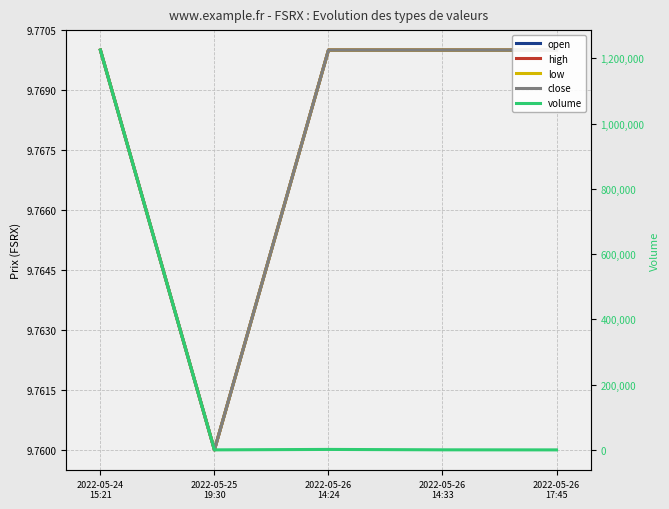

Which category has the highest value in the close series?

2022-05-24
15:21